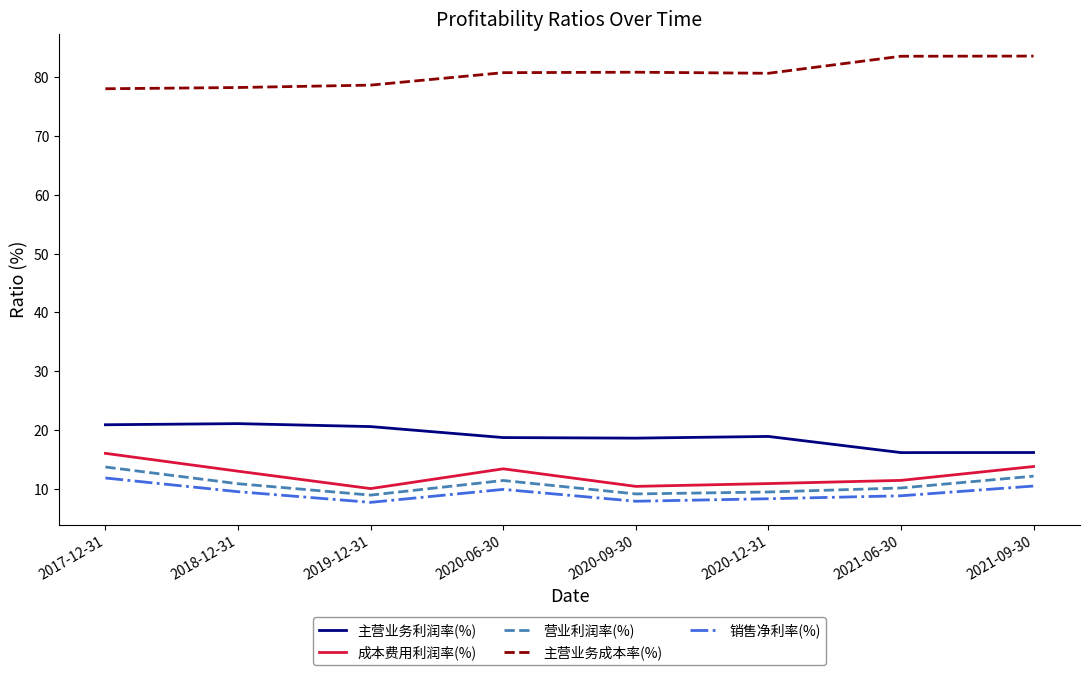

True or false: 销售净利率(%) has a value of 8.8 at 2021-06-30.

True